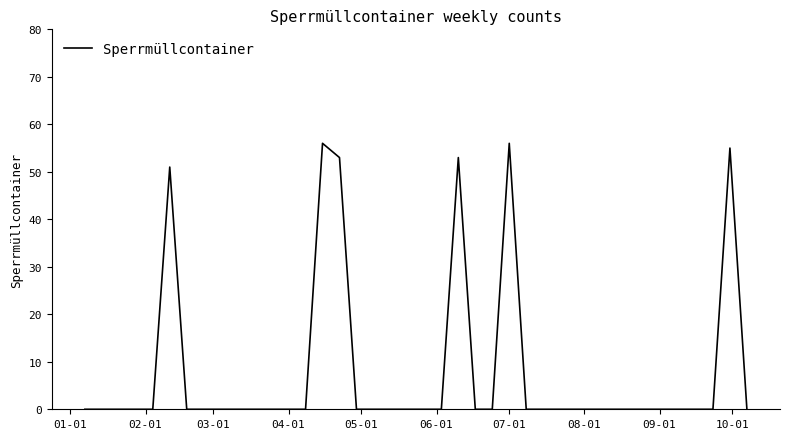

What is the maximum value shown in the chart?

56